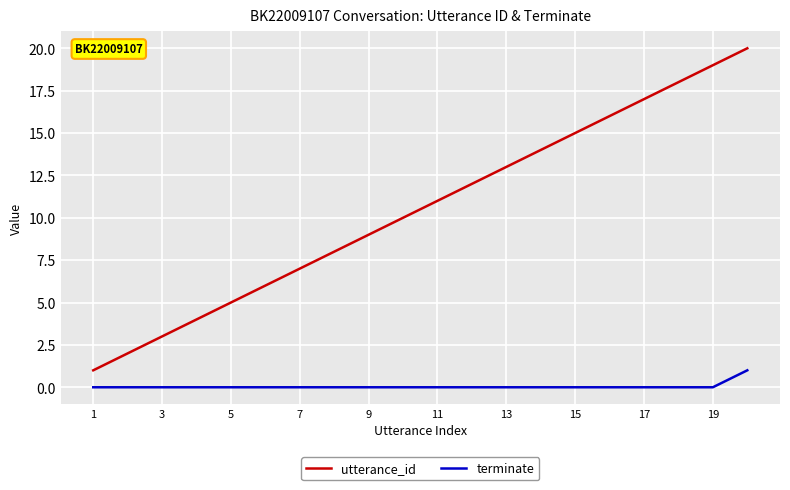

Which series has the largest total across all categories?

utterance_id